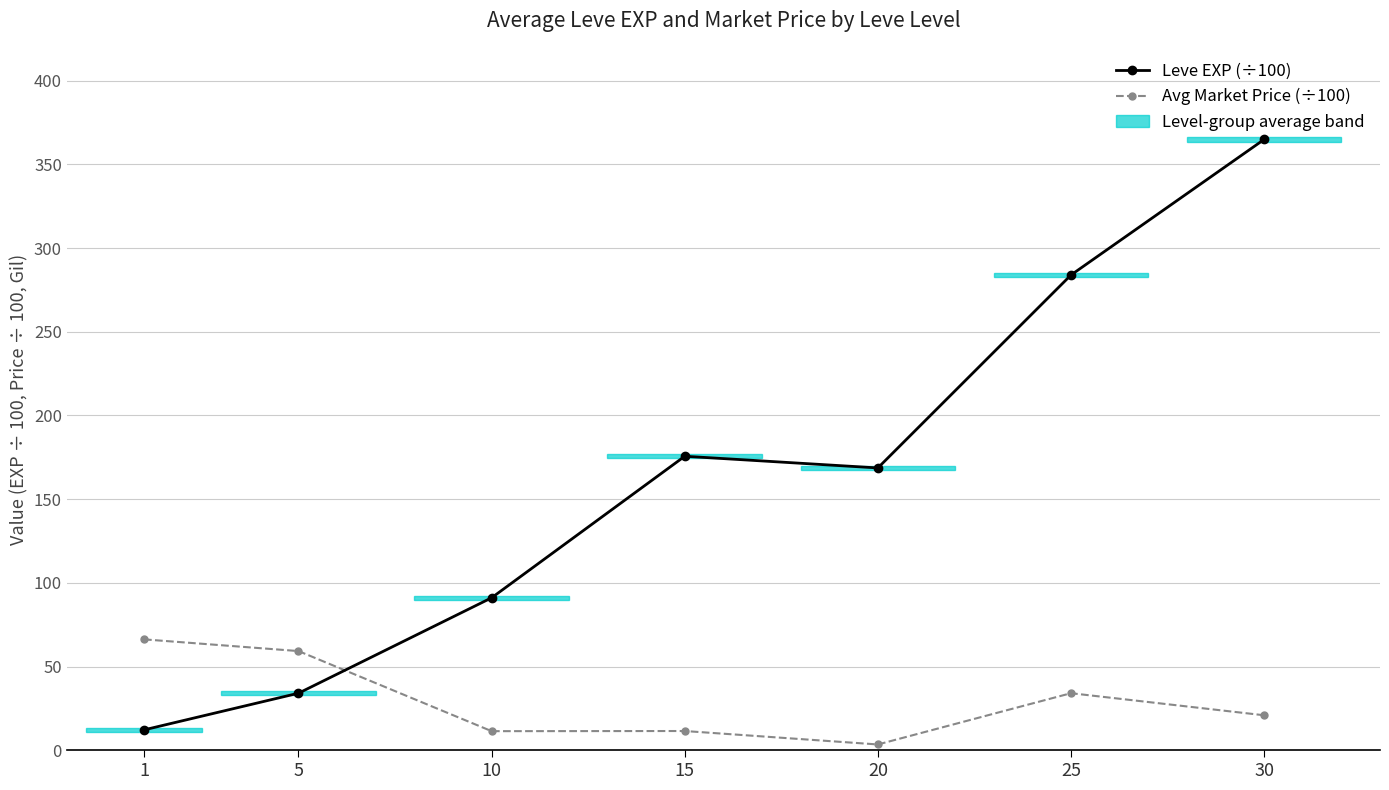

What is the total value across all series at 5?

93.3